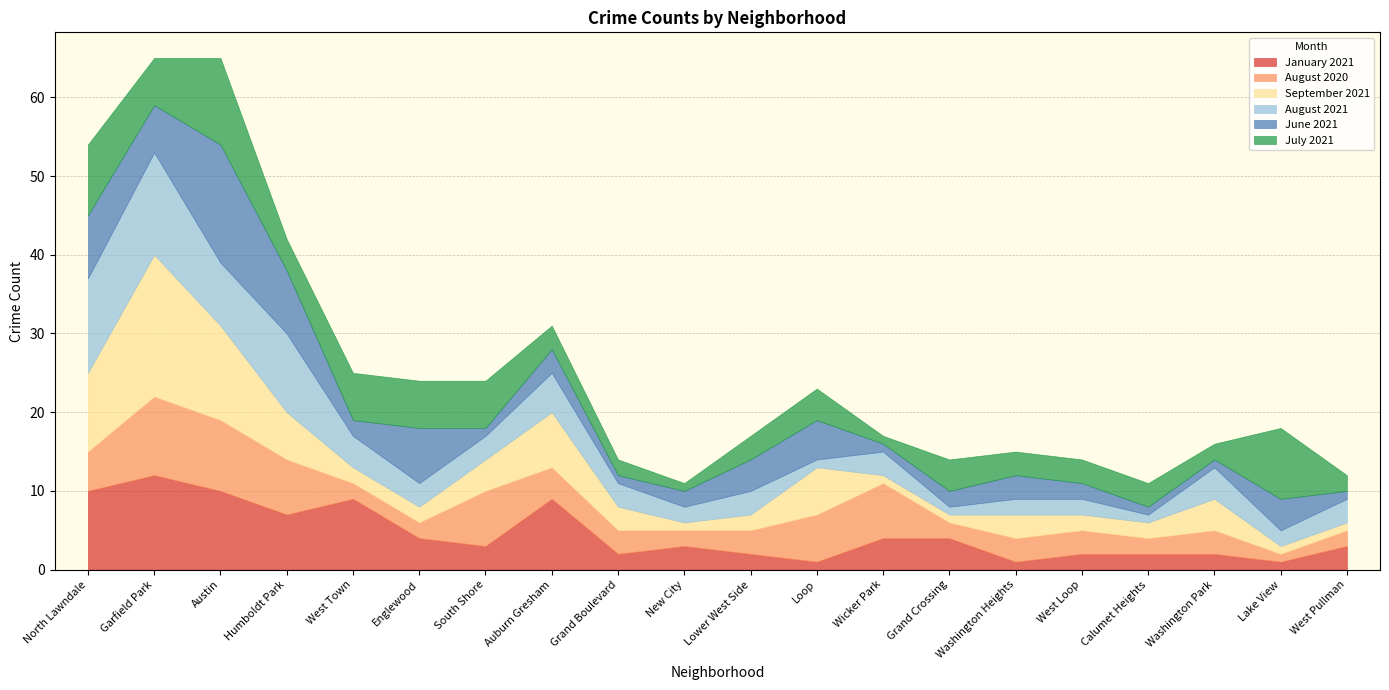

Reading left to right, what are all the values shown in this chart?

January 2021: North Lawndale=10	Garfield Park=12	Austin=10	Humboldt Park=7	West Town=9	Englewood=4	South Shore=3	Auburn Gresham=9	Grand Boulevard=2	New City=3	Lower West Side=2	Loop=1	Wicker Park=4	Grand Crossing=4	Washington Heights=1	West Loop=2	Calumet Heights=2	Washington Park=2	Lake View=1	West Pullman=3
August 2020: North Lawndale=5	Garfield Park=10	Austin=9	Humboldt Park=7	West Town=2	Englewood=2	South Shore=7	Auburn Gresham=4	Grand Boulevard=3	New City=2	Lower West Side=3	Loop=6	Wicker Park=7	Grand Crossing=2	Washington Heights=3	West Loop=3	Calumet Heights=2	Washington Park=3	Lake View=1	West Pullman=2
September 2021: North Lawndale=10	Garfield Park=18	Austin=12	Humboldt Park=6	West Town=2	Englewood=2	South Shore=4	Auburn Gresham=7	Grand Boulevard=3	New City=1	Lower West Side=2	Loop=6	Wicker Park=1	Grand Crossing=1	Washington Heights=3	West Loop=2	Calumet Heights=2	Washington Park=4	Lake View=1	West Pullman=1
August 2021: North Lawndale=12	Garfield Park=13	Austin=8	Humboldt Park=10	West Town=4	Englewood=3	South Shore=3	Auburn Gresham=5	Grand Boulevard=3	New City=2	Lower West Side=3	Loop=1	Wicker Park=3	Grand Crossing=1	Washington Heights=2	West Loop=2	Calumet Heights=1	Washington Park=4	Lake View=2	West Pullman=3
June 2021: North Lawndale=8	Garfield Park=6	Austin=15	Humboldt Park=8	West Town=2	Englewood=7	South Shore=1	Auburn Gresham=3	Grand Boulevard=1	New City=2	Lower West Side=4	Loop=5	Wicker Park=1	Grand Crossing=2	Washington Heights=3	West Loop=2	Calumet Heights=1	Washington Park=1	Lake View=4	West Pullman=1
July 2021: North Lawndale=9	Garfield Park=6	Austin=11	Humboldt Park=4	West Town=6	Englewood=6	South Shore=6	Auburn Gresham=3	Grand Boulevard=2	New City=1	Lower West Side=3	Loop=4	Wicker Park=1	Grand Crossing=4	Washington Heights=3	West Loop=3	Calumet Heights=3	Washington Park=2	Lake View=9	West Pullman=2